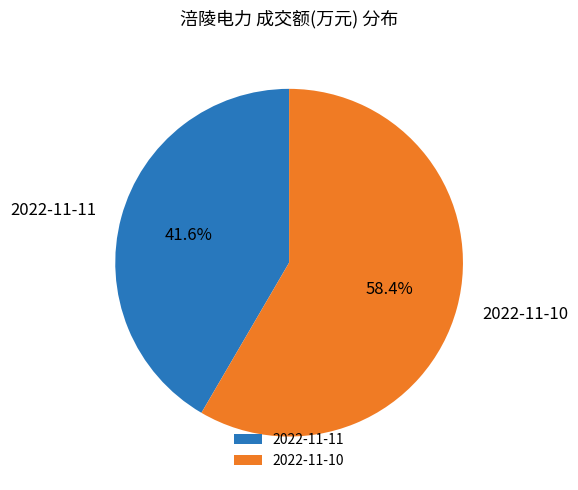

What is the largest slice in the pie chart?

2022-11-10